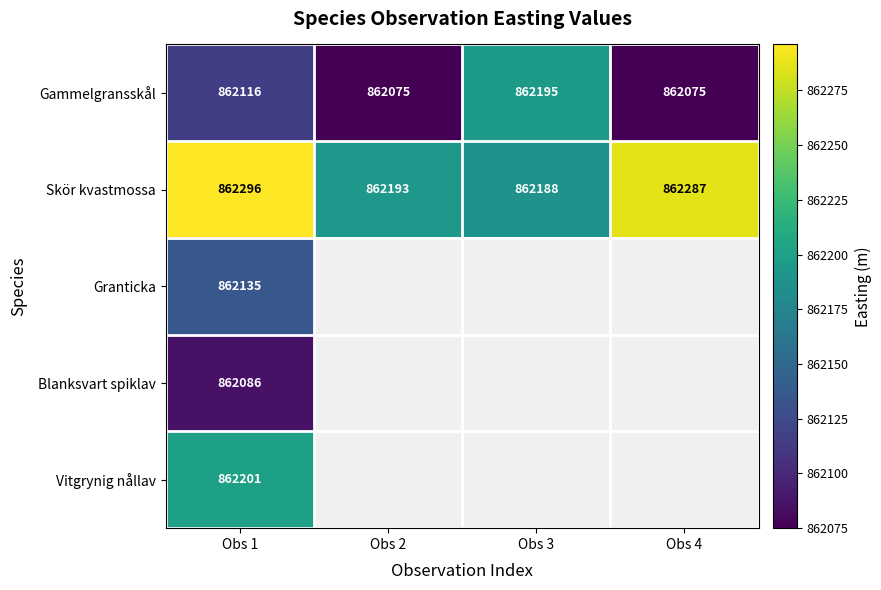

At which label does Skör kvastmossa first exceed 862287?

Obs 1